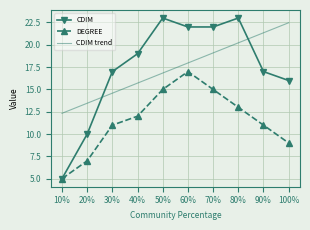

Between 60% and 70%, which series saw the biggest shift?

DEGREE